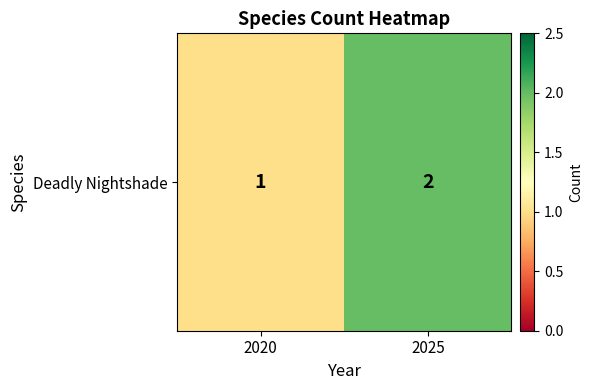

Is it true that the value at 2020 is 2?

False